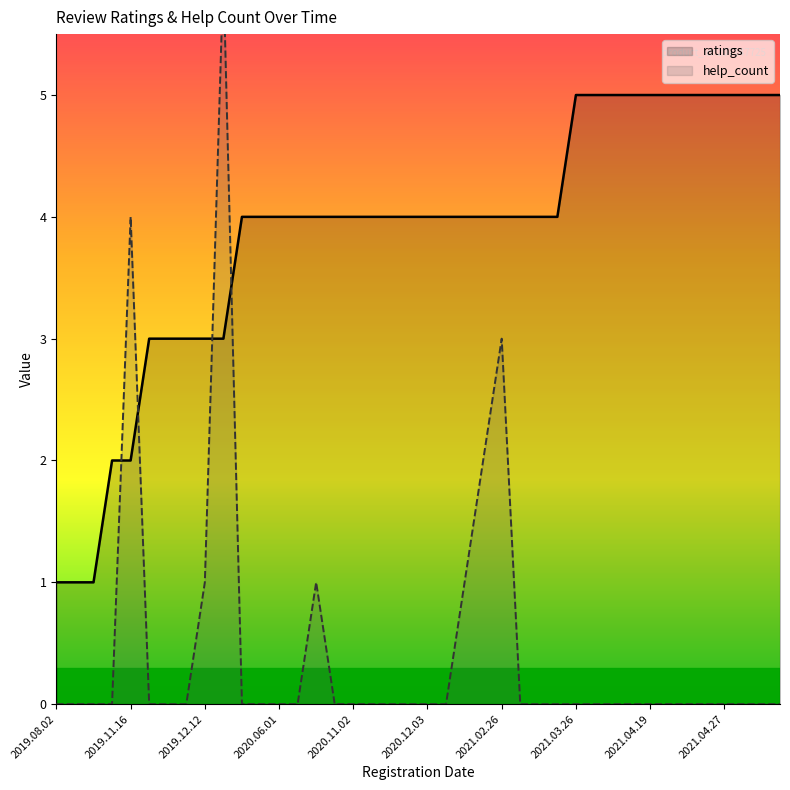

The value of ratings at 2019.08.02 is 1. True or false?

True